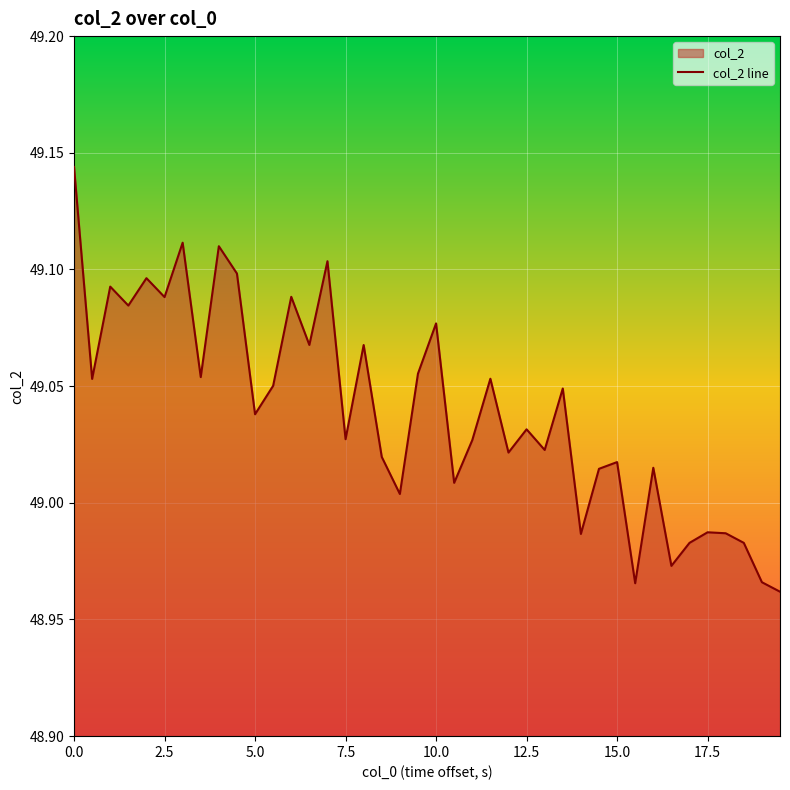

What is the difference between the second highest and minimum values?

0.1